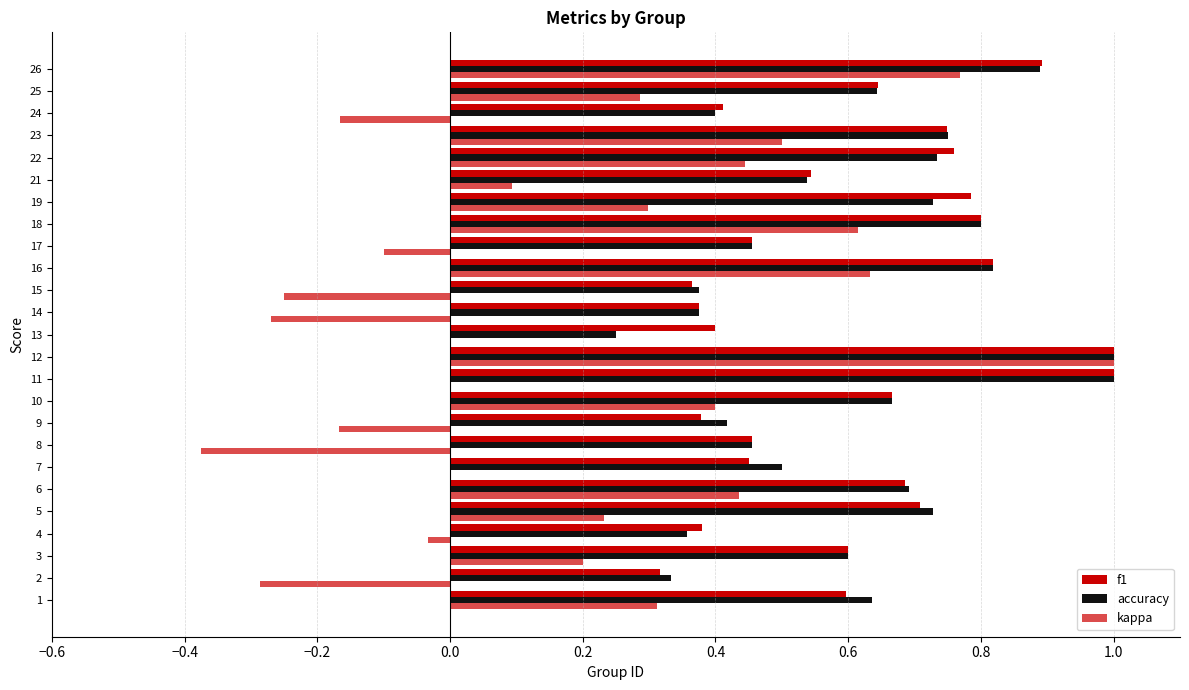

How many data points does each series have?

25